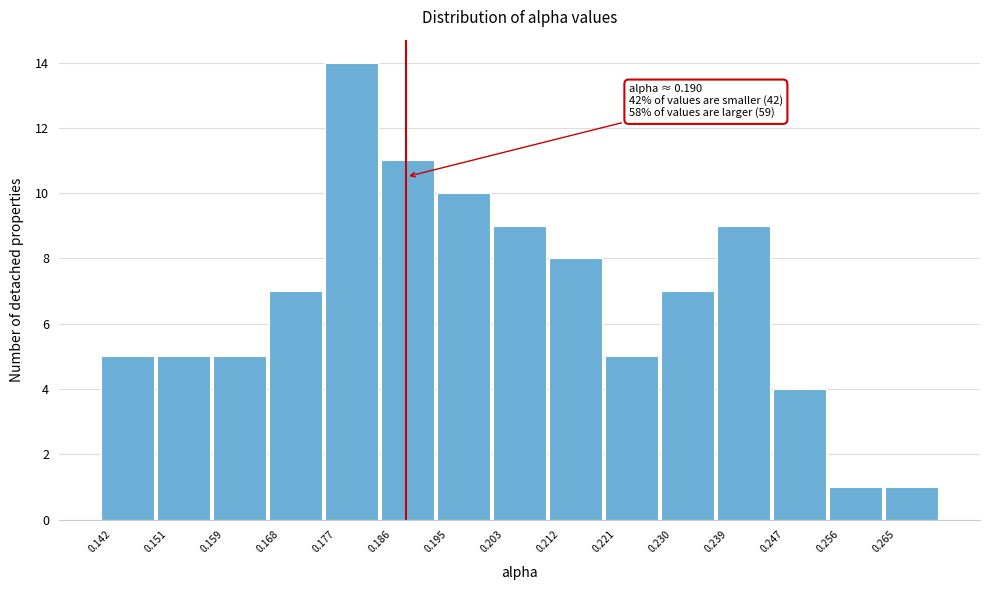

Over which range of the x-axis is the bar tallest?

0.177 to 0.186